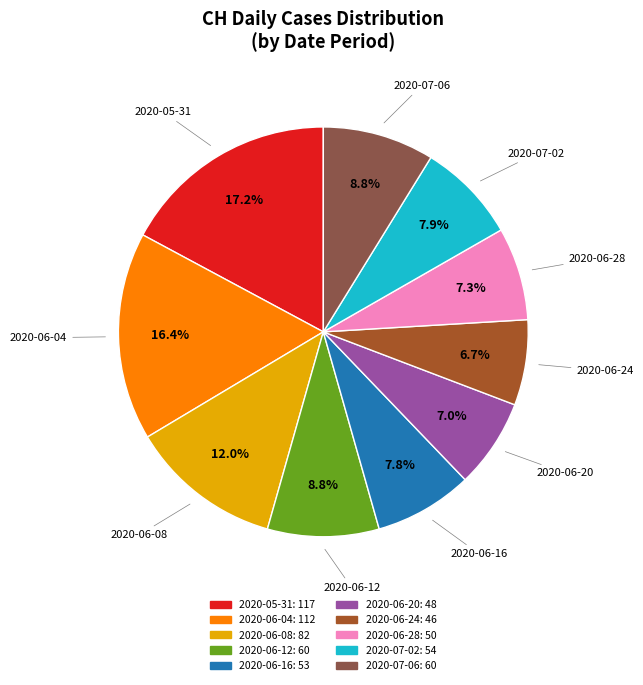

Is there a majority slice in this chart?

No